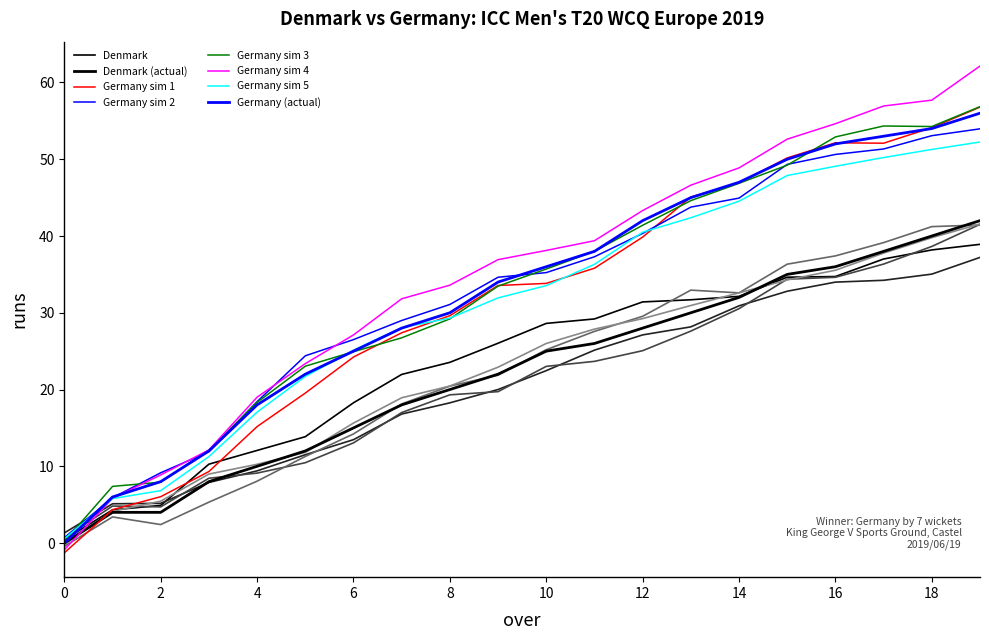

True or false: Denmark wkts and Denmark innings cross at least once.

True